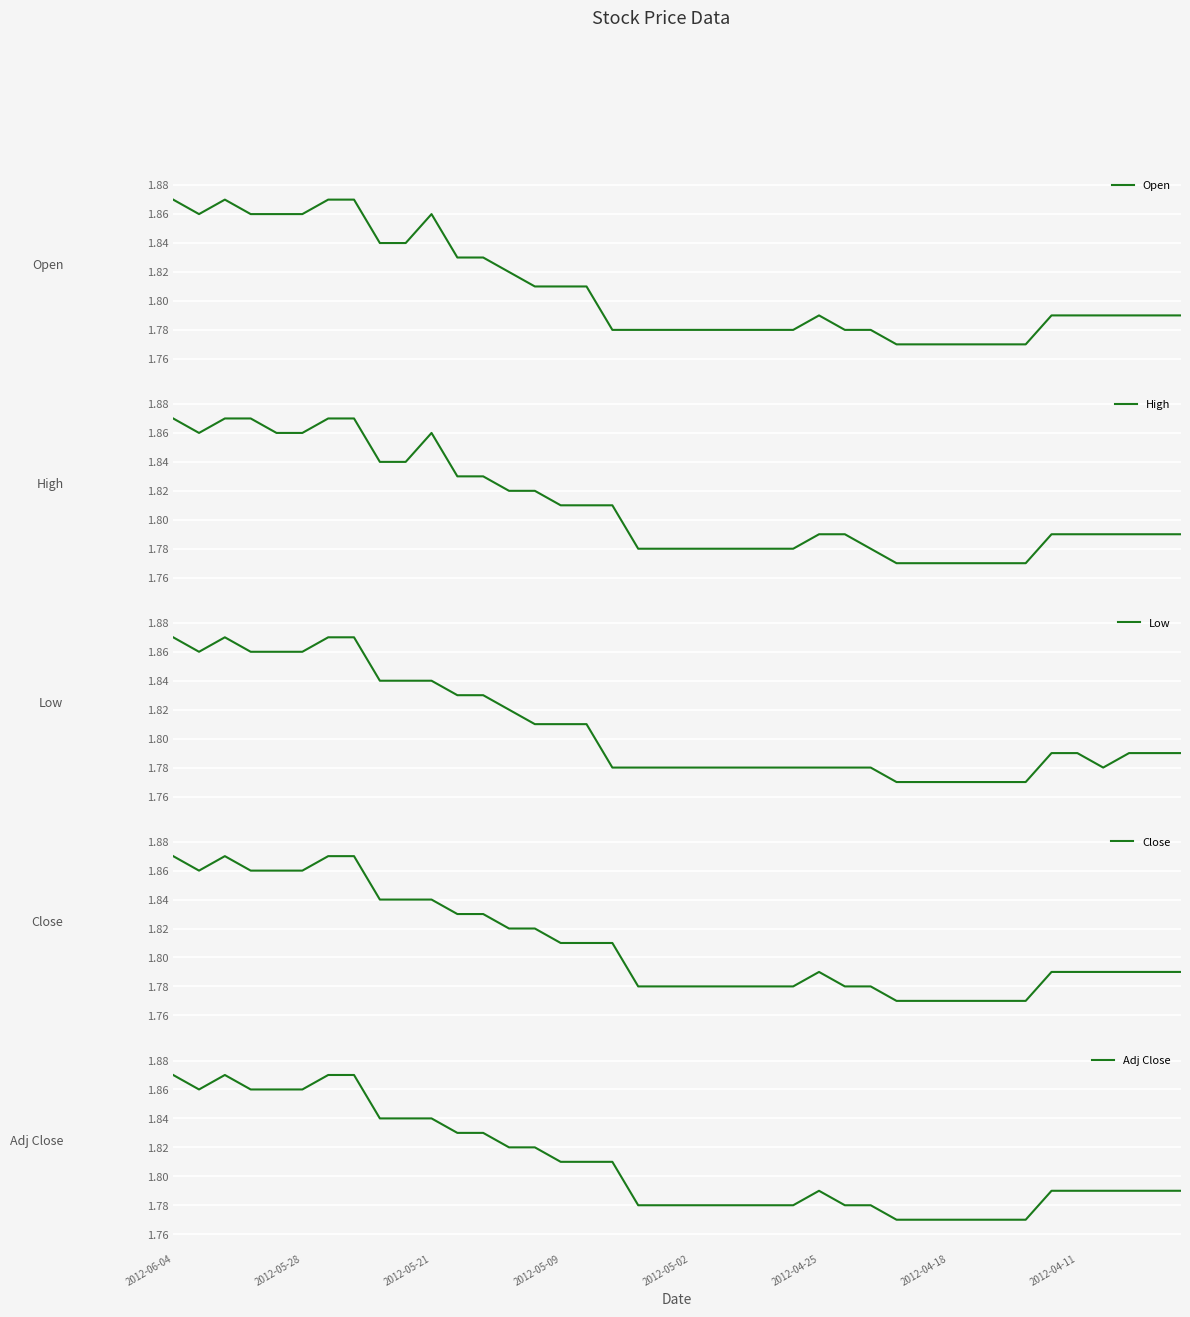

The Adj Close series shows 3.3 at 2012-05-21. True or false?

False